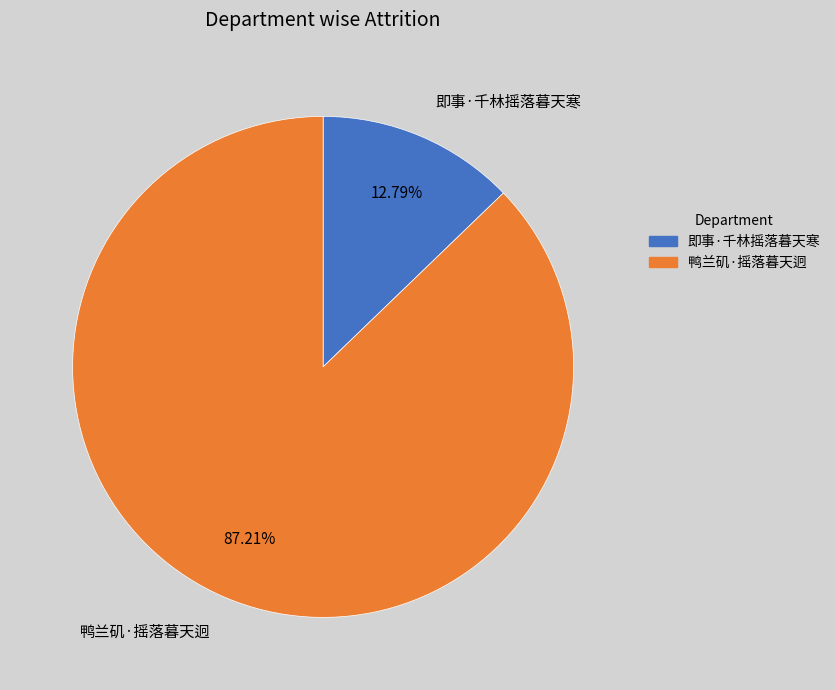

To the nearest percent, what is the difference between the largest and smallest slice percentages?

74%